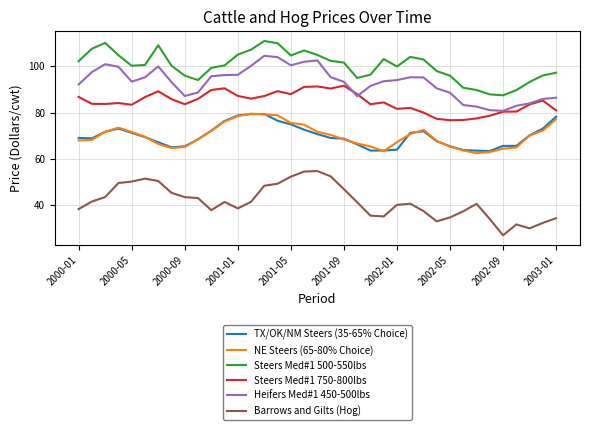

What is the minimum value for Steers Med#1 500-550lbs?

87.5